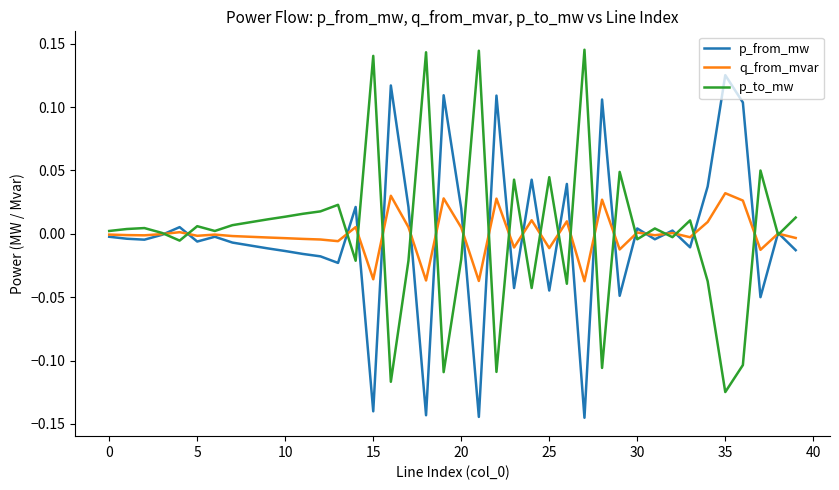

In q_from_mvar, how many points are lower than both neighbors (excluding endpoints)?

13